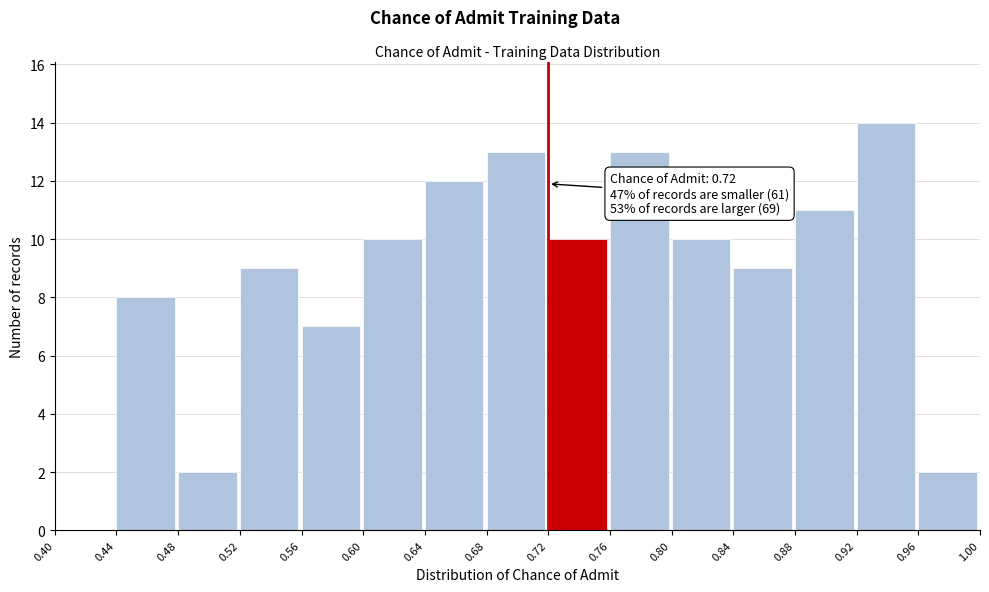

Over which range of the x-axis is the bar tallest?

0.92 to 0.96